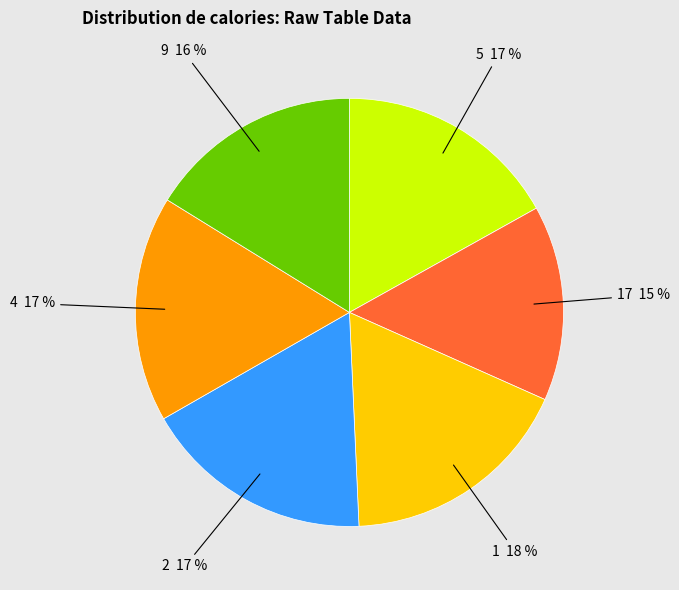

The 4 slice represents 17% of the pie. True or false?

True